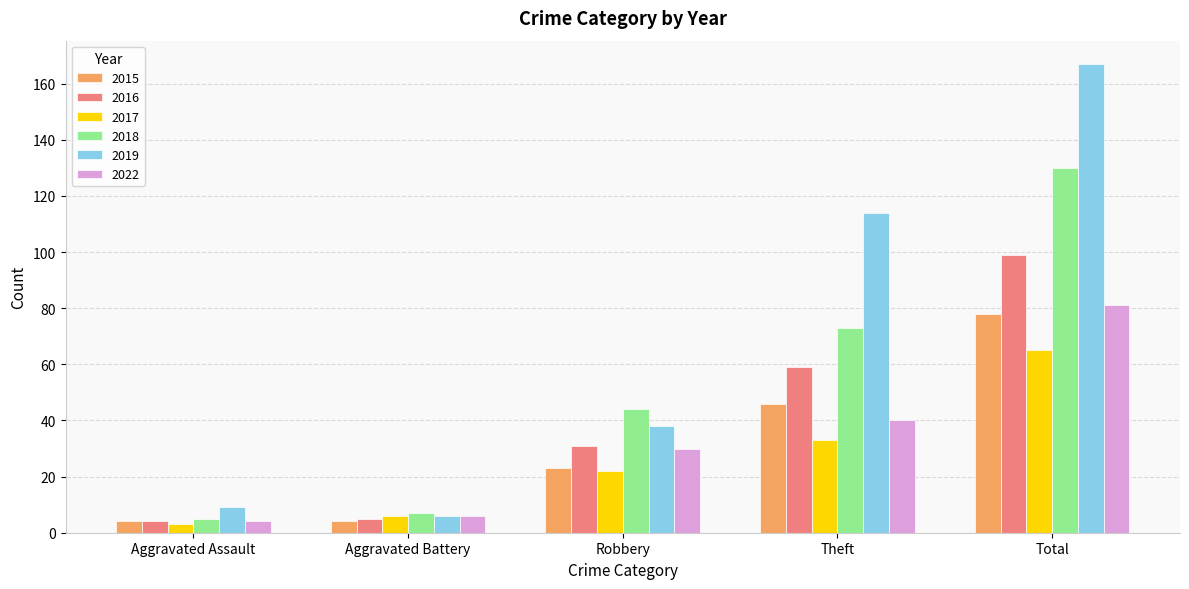

Is the value of 2017 at Total greater than the value of 2015 at Aggravated Battery?

Yes